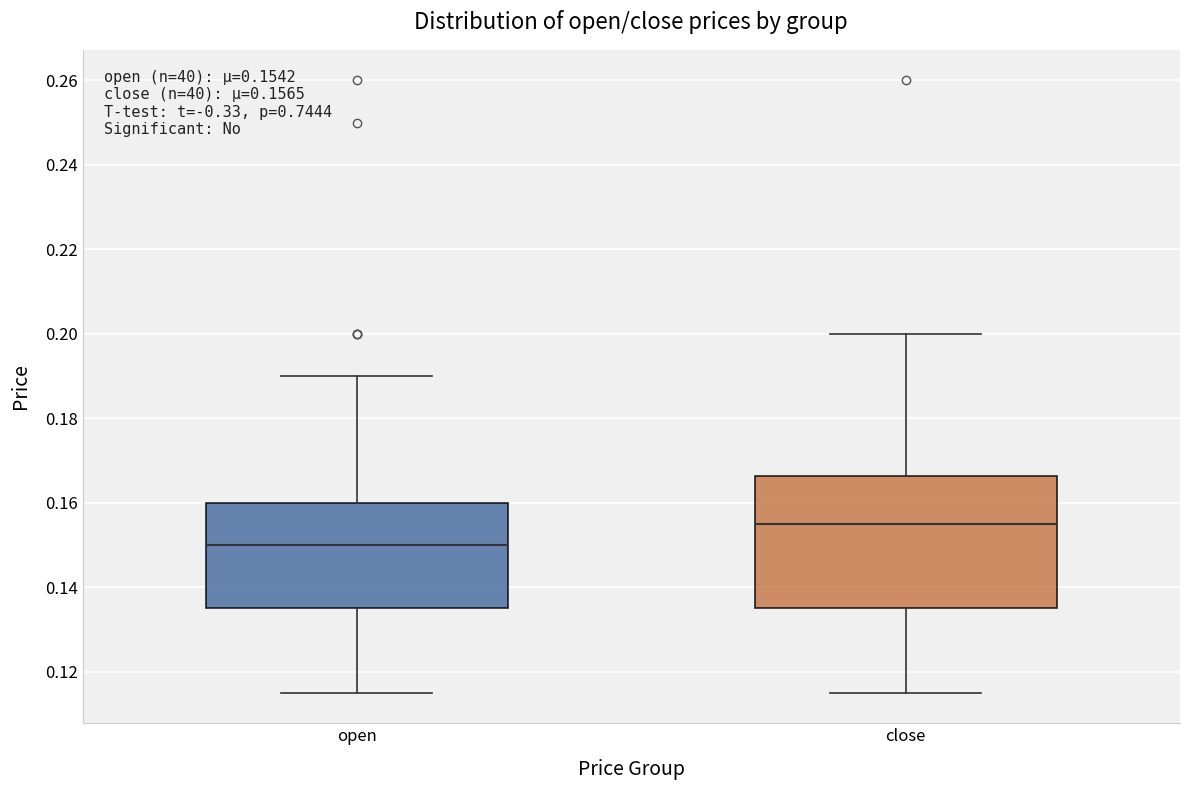

Which box's median line is the lowest?

open